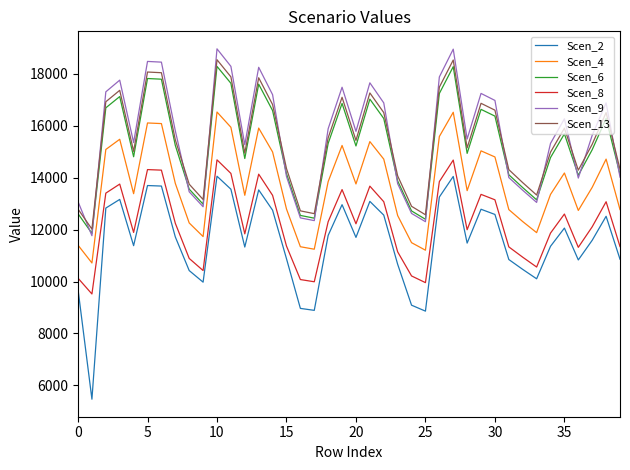

True or false: Scen_6 and Scen_13 intersect in this chart.

False